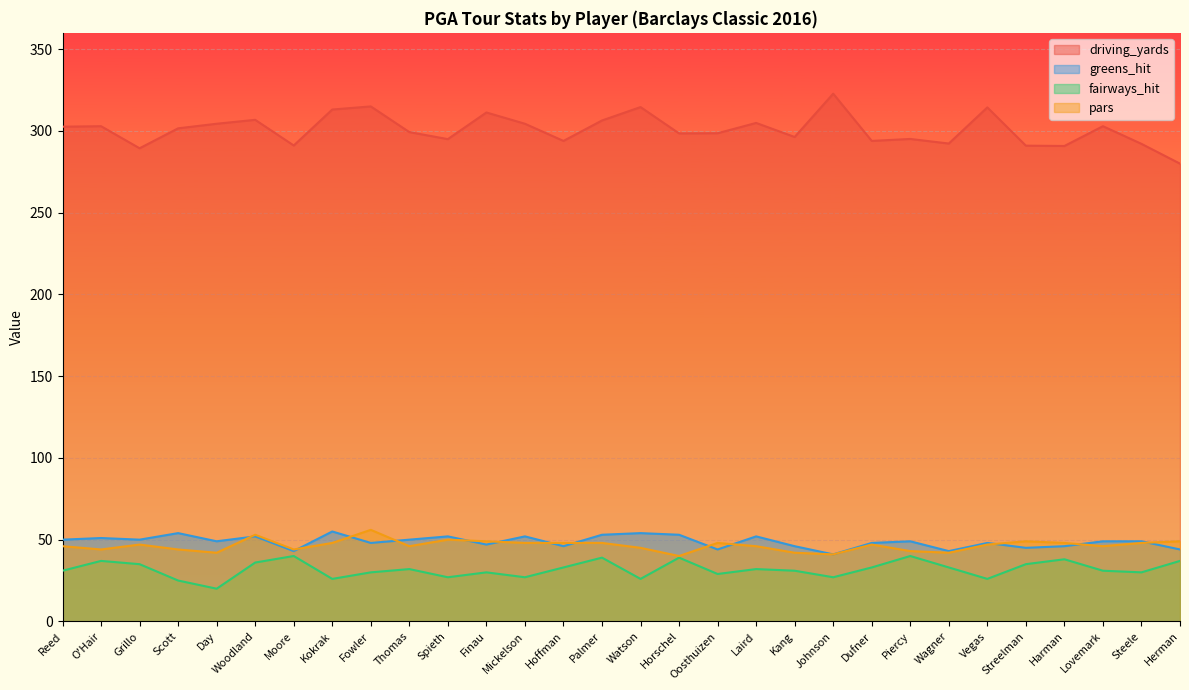

What is the approximate value of driving_yards at Harman?

290.8